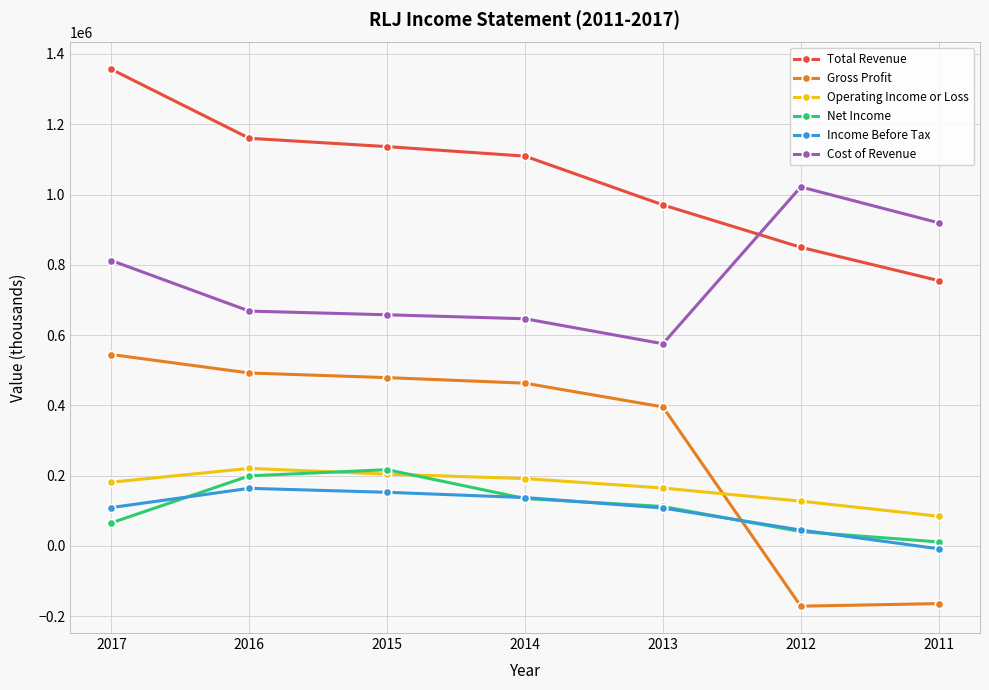

True or false: Total Revenue has more than 1 interior local peaks.

False